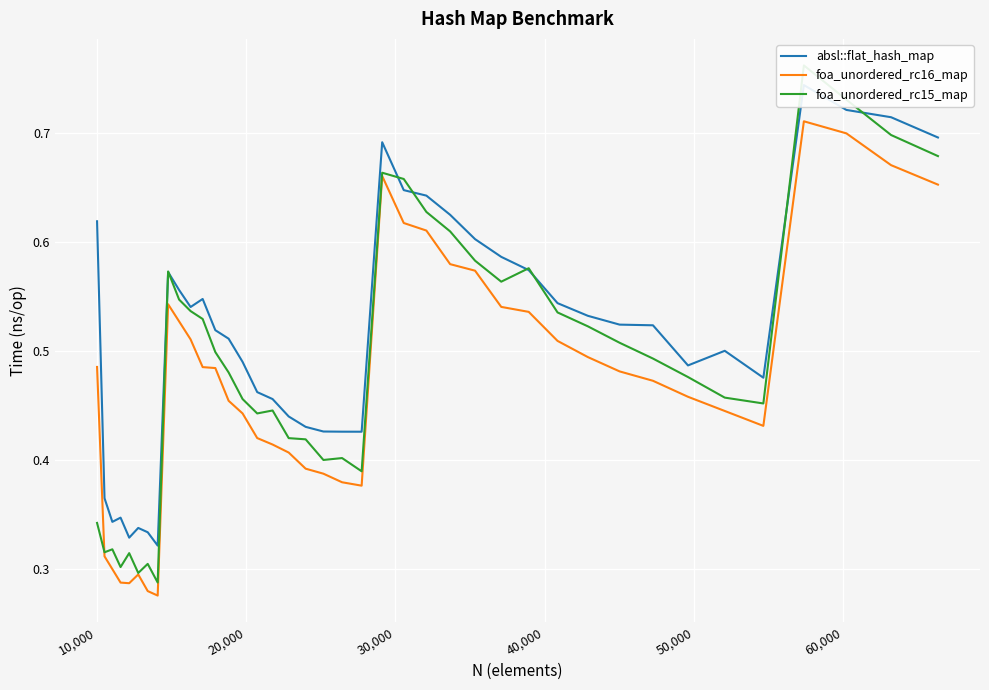

True or false: foa_unordered_rc16_map and absl::flat_hash_map intersect in this chart.

False